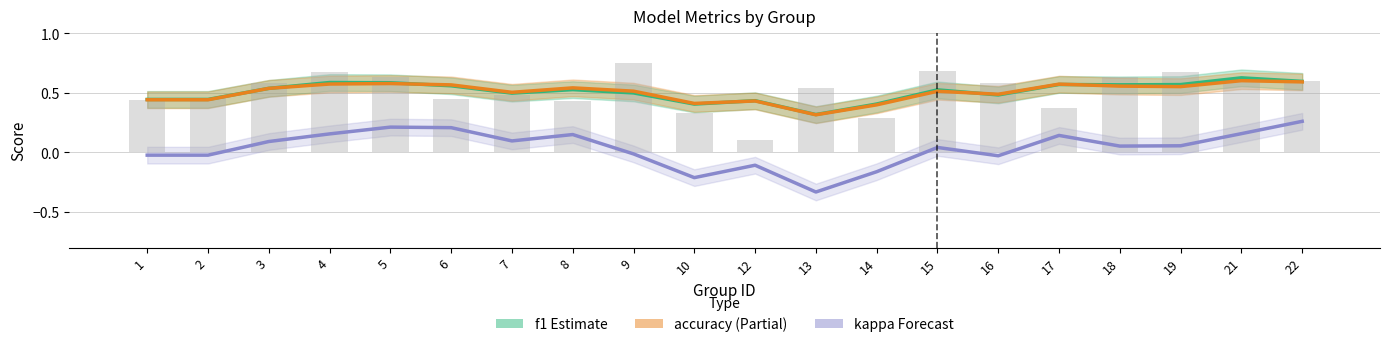

The kappa (Forecast) series shows -0.0 at 16. True or false?

False